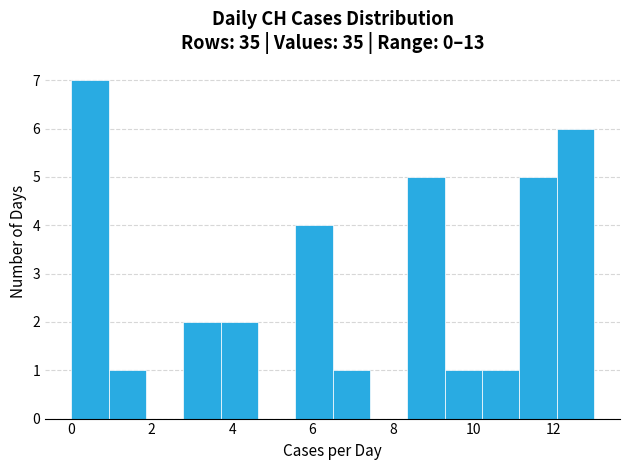

What is the height of the bar covering 12.0 to 13.0 on the x-axis? Neither the bar edges nor the heights are printed on the chart, so give them approximately, as read against the axes.

6